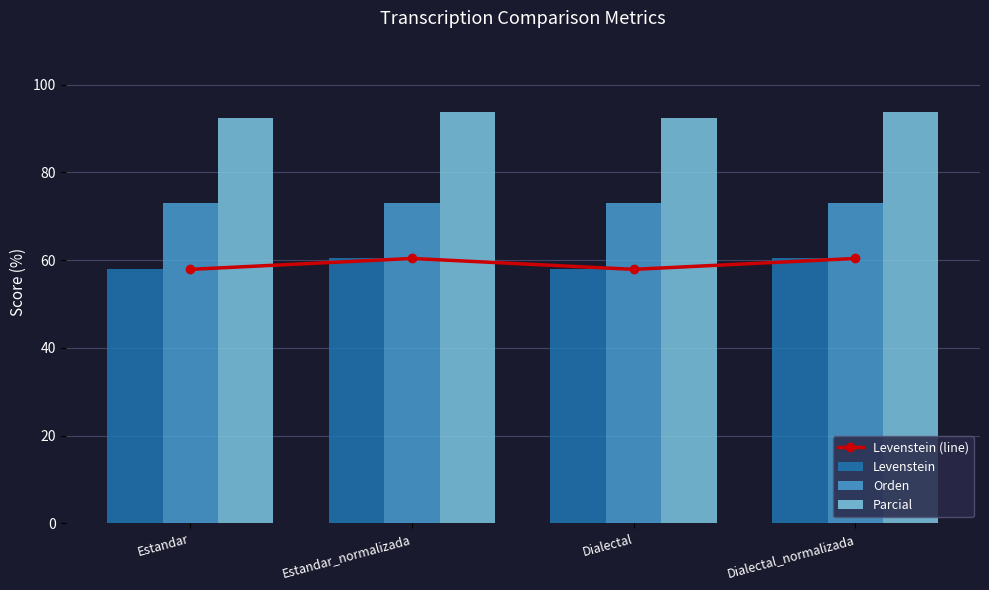

How many distinct data groups are displayed?

4